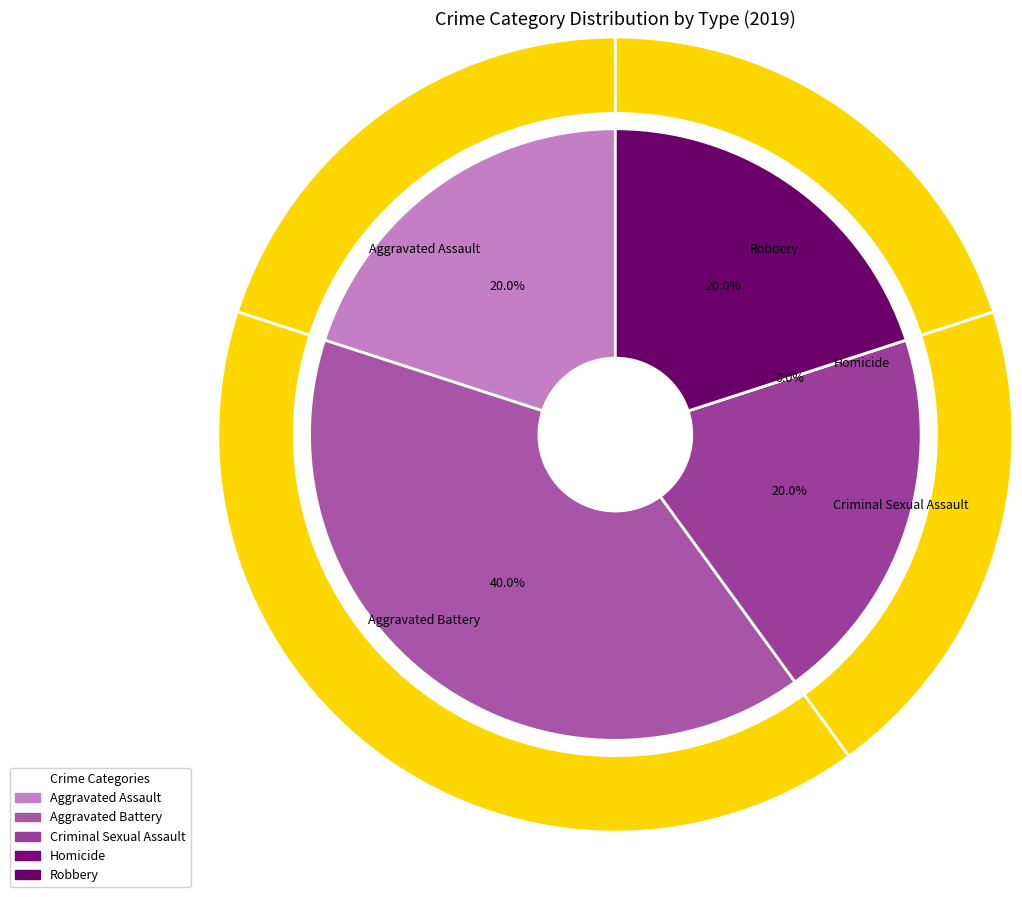

How many slices are in this pie chart?

5